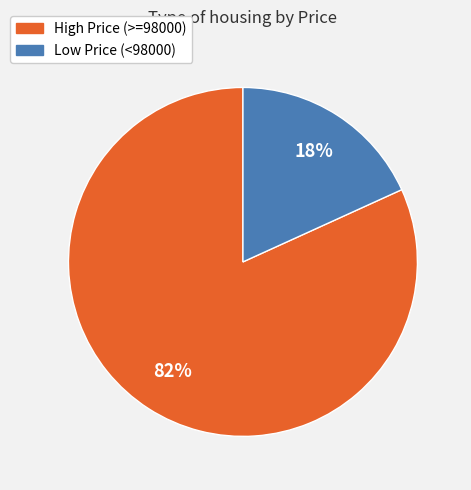

Does any single category account for the majority?

Yes